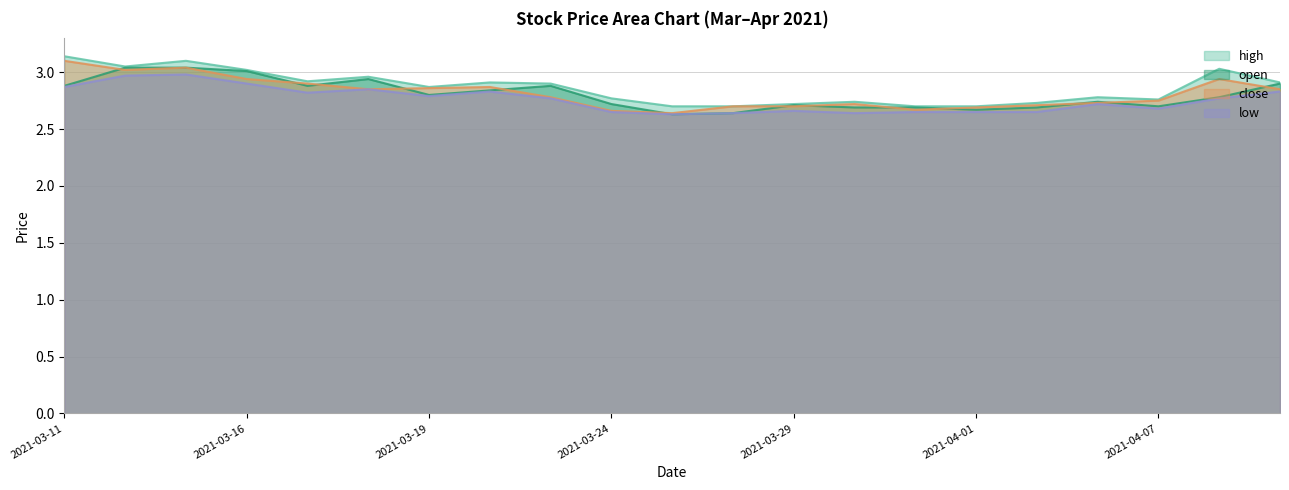

Does the chart display data point markers on the line(s)?

No